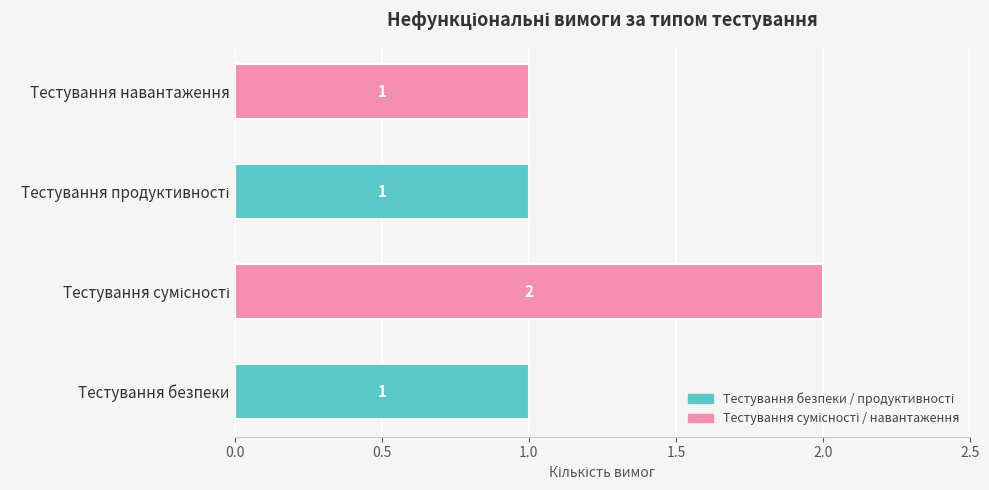

What is the sum of all values?

5